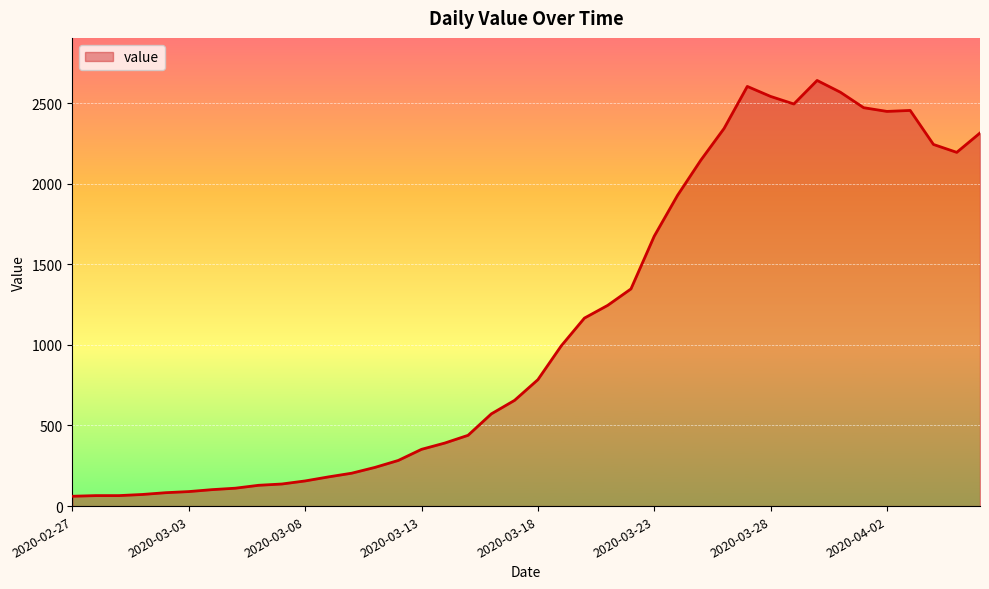

What is the difference between the second highest and second lowest values?

2538